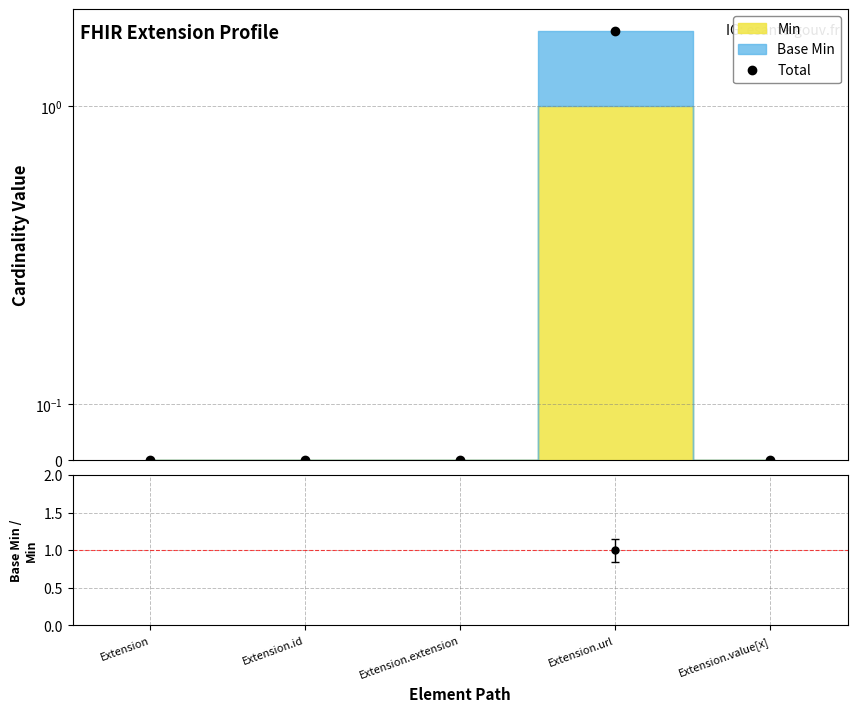

True or false: Base Min / Min has more than 2 points higher than both neighbors.

False